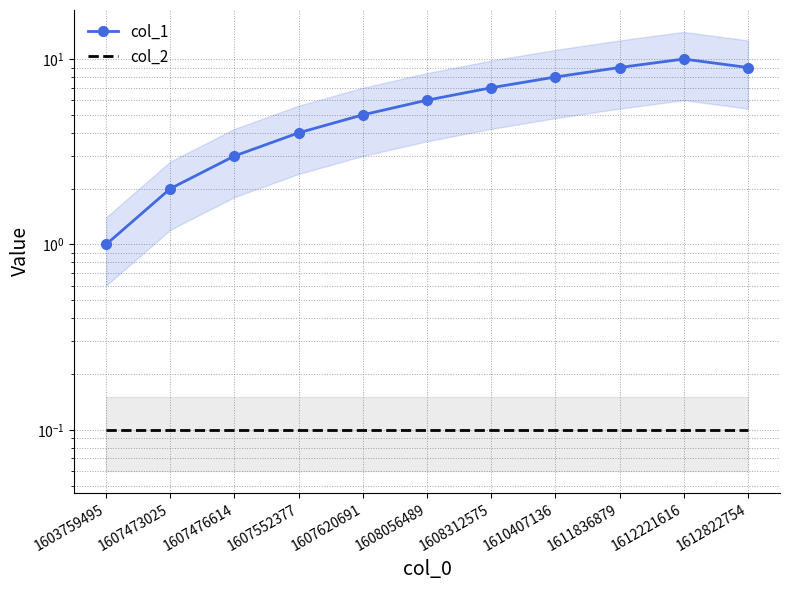

List the series in order of their overall mean, highest first.

col_1, col_2